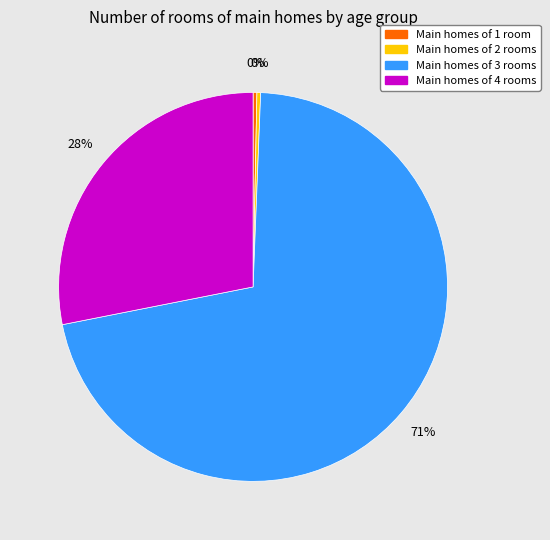

Do Main homes of 2 rooms and Main homes of 1 room together represent more than half of the pie?

No